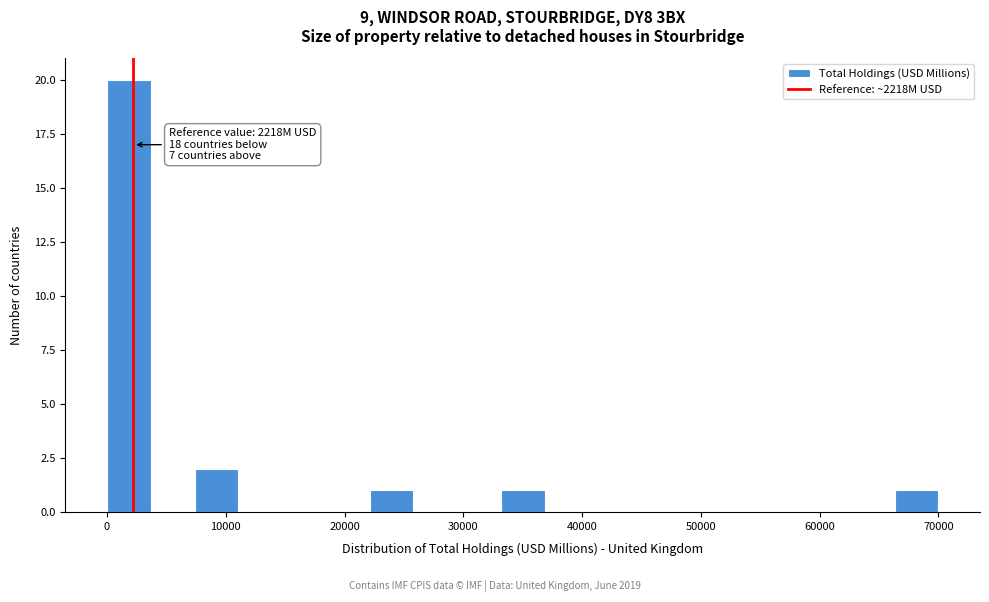

Read against the x-axis, roughly where is the centre of the tallest bar?

2000